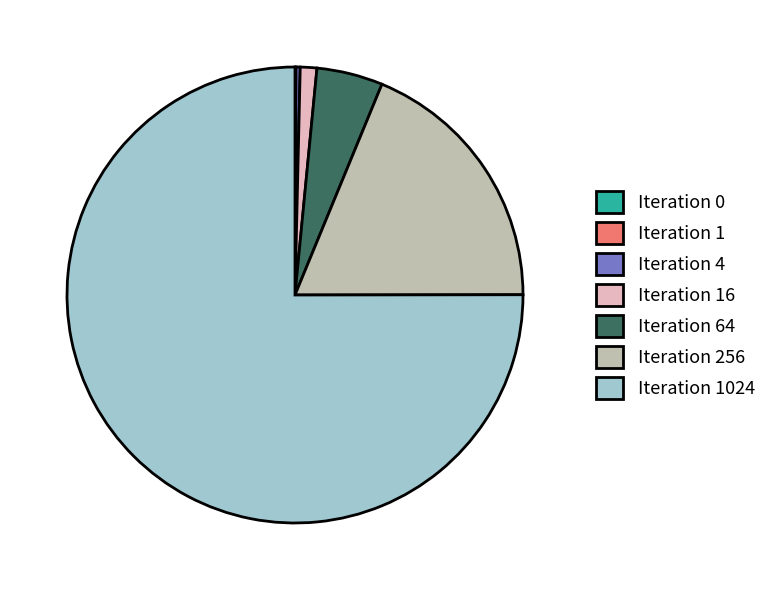

True or false: Iteration 4 accounts for 0% of the total.

True